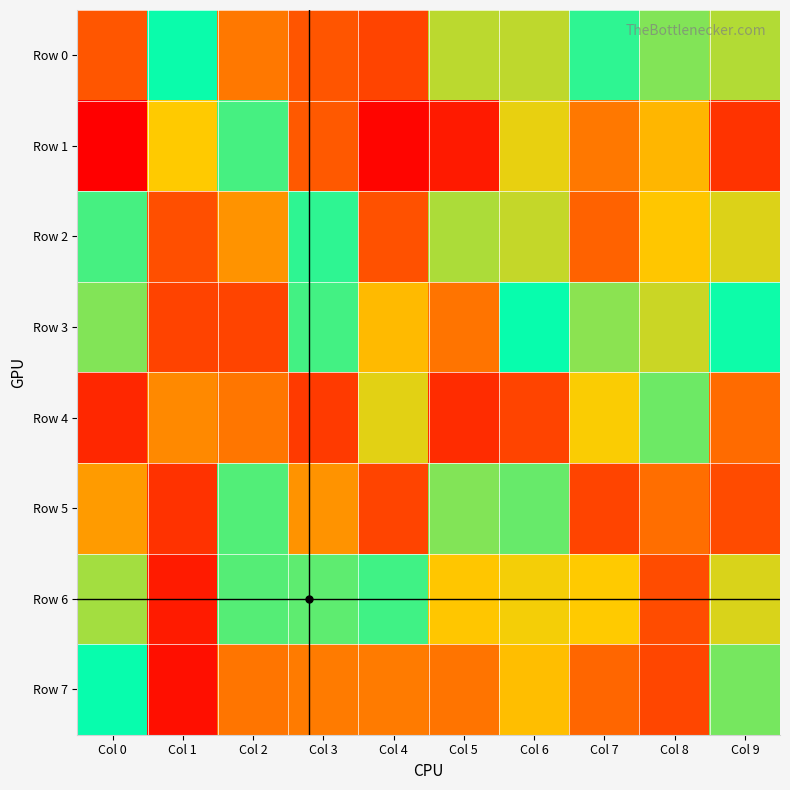

Reading left to right, list all the values displayed in this chart.

Row 0: Col 0=0.1	Col 1=0.5	Col 2=0.8	Col 3=0.1	Col 4=0.1	Col 5=0.6	Col 6=0.4	Col 7=0.5	Col 8=0.4	Col 9=0.6
Row 1: Col 0=0.0	Col 1=0.7	Col 2=0.5	Col 3=0.9	Col 4=0.0	Col 5=0.0	Col 6=0.7	Col 7=0.2	Col 8=0.7	Col 9=0.1
Row 2: Col 0=0.5	Col 1=0.9	Col 2=0.2	Col 3=0.5	Col 4=0.1	Col 5=0.6	Col 6=0.6	Col 7=0.2	Col 8=0.7	Col 9=0.4
Row 3: Col 0=0.4	Col 1=0.9	Col 2=0.9	Col 3=0.5	Col 4=0.7	Col 5=0.2	Col 6=0.5	Col 7=0.6	Col 8=0.4	Col 9=0.5
Row 4: Col 0=0.1	Col 1=0.2	Col 2=0.2	Col 3=0.9	Col 4=0.4	Col 5=0.1	Col 6=0.1	Col 7=0.7	Col 8=0.6	Col 9=0.2
Row 5: Col 0=0.7	Col 1=0.9	Col 2=0.6	Col 3=0.2	Col 4=0.9	Col 5=0.4	Col 6=0.4	Col 7=0.9	Col 8=0.2	Col 9=0.9
Row 6: Col 0=0.6	Col 1=0.0	Col 2=0.6	Col 3=0.4	Col 4=0.5	Col 5=0.7	Col 6=0.3	Col 7=0.3	Col 8=0.9	Col 9=0.4
Row 7: Col 0=0.5	Col 1=0.0	Col 2=0.8	Col 3=0.8	Col 4=0.8	Col 5=0.2	Col 6=0.3	Col 7=0.8	Col 8=0.9	Col 9=0.6